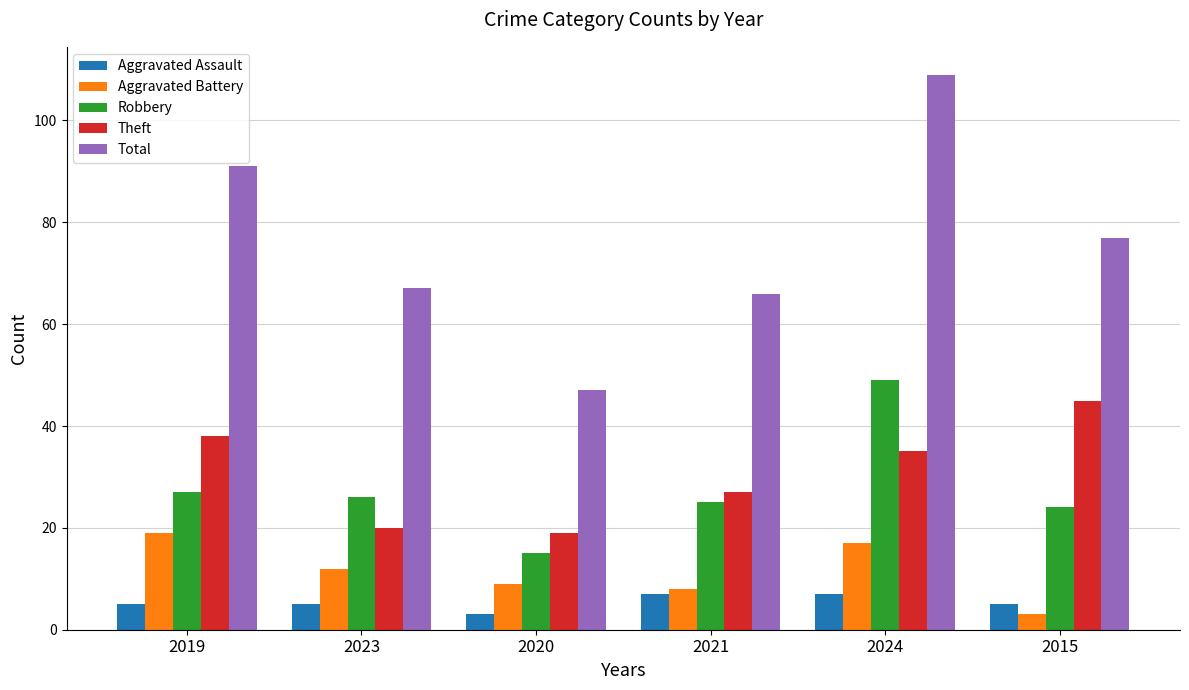

At how many categories does at least one series exceed 75?

3